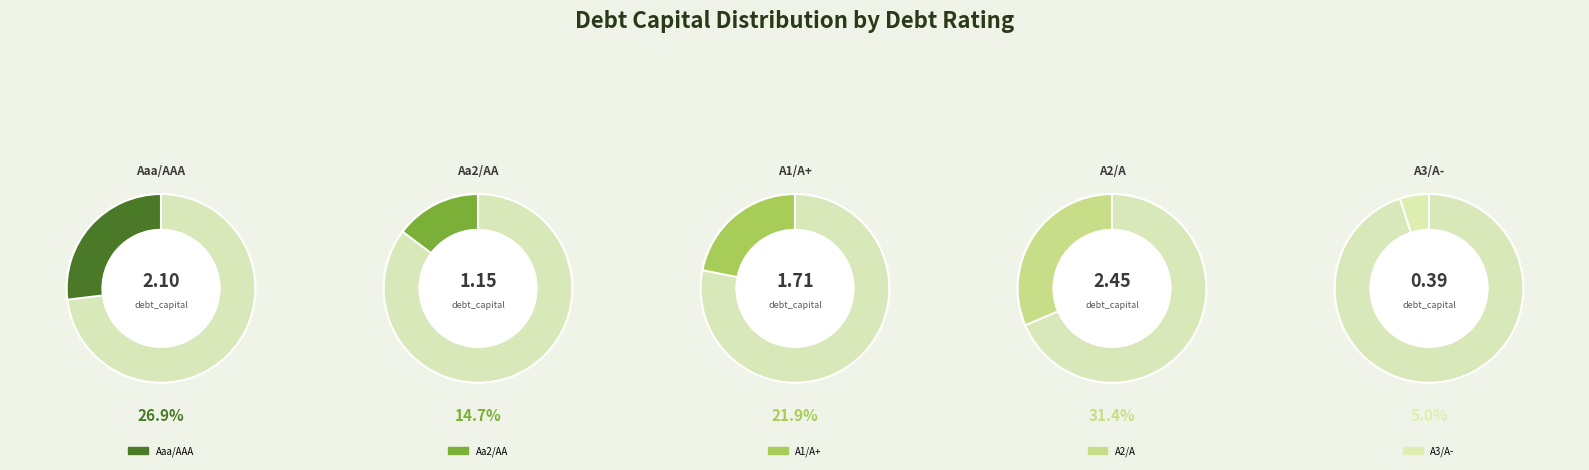

To the nearest percent, what is the difference between the A2/A and A1/A+ slice percentages?

10%